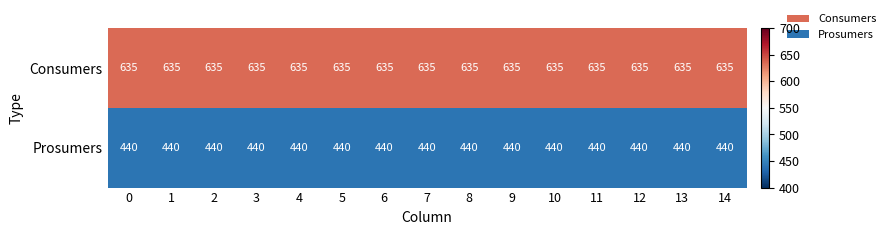

Is the value of Prosumers at 13 greater than the value of Consumers at 5?

No